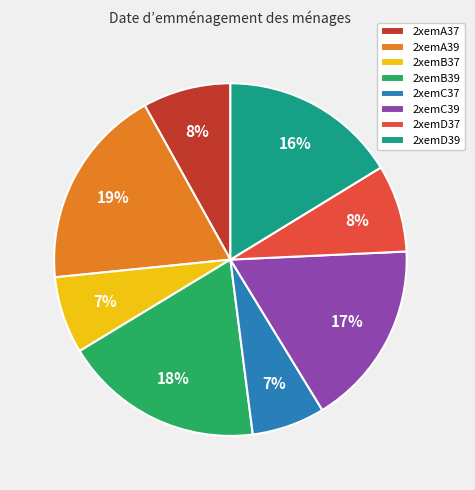

Do 2xemA37 and 2xemC37 together represent more than half of the pie?

No